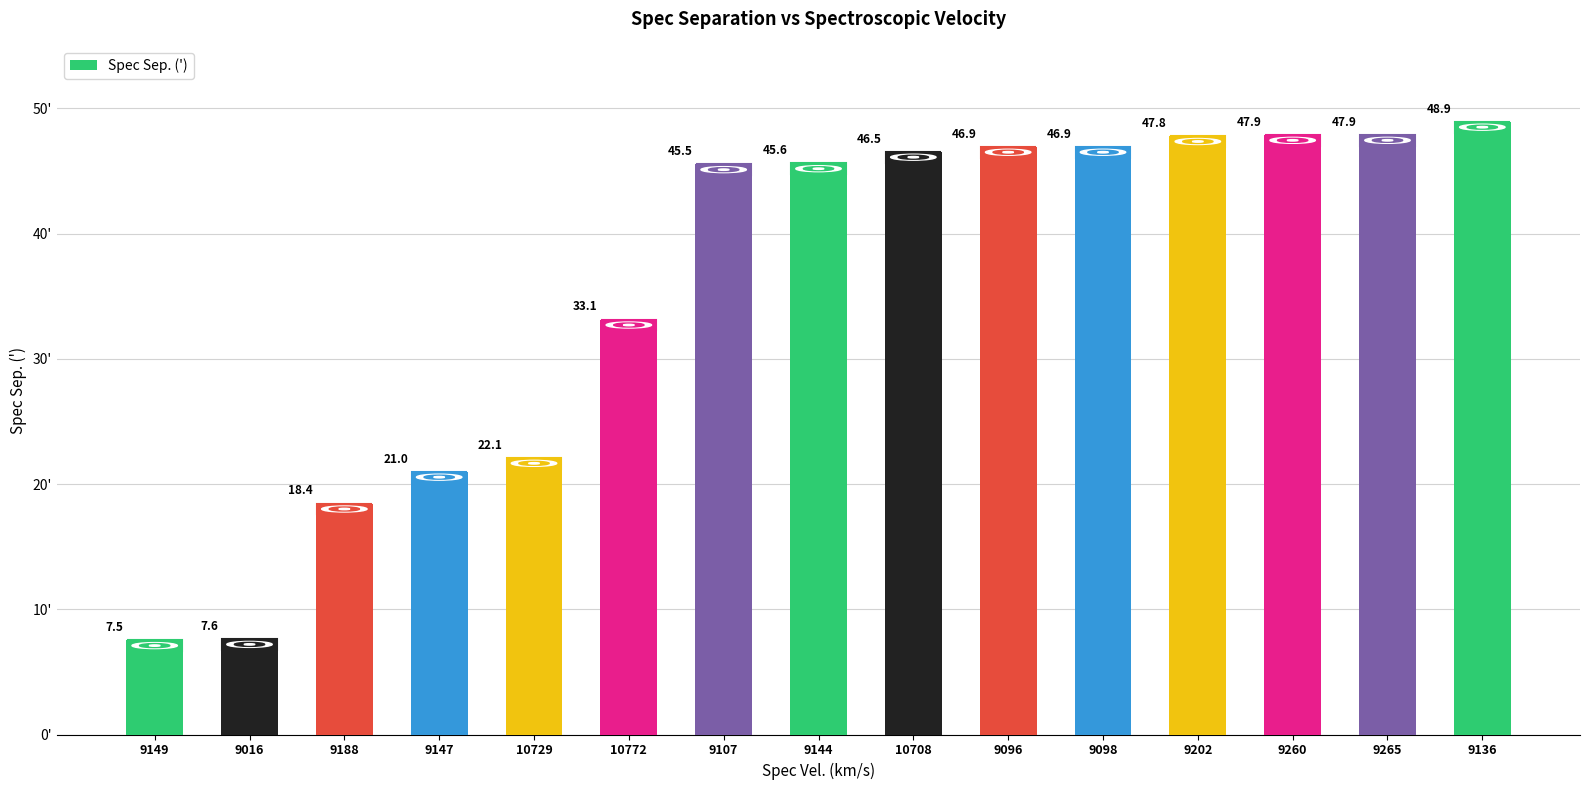

At which category does the chart reach its peak across all series?

9136